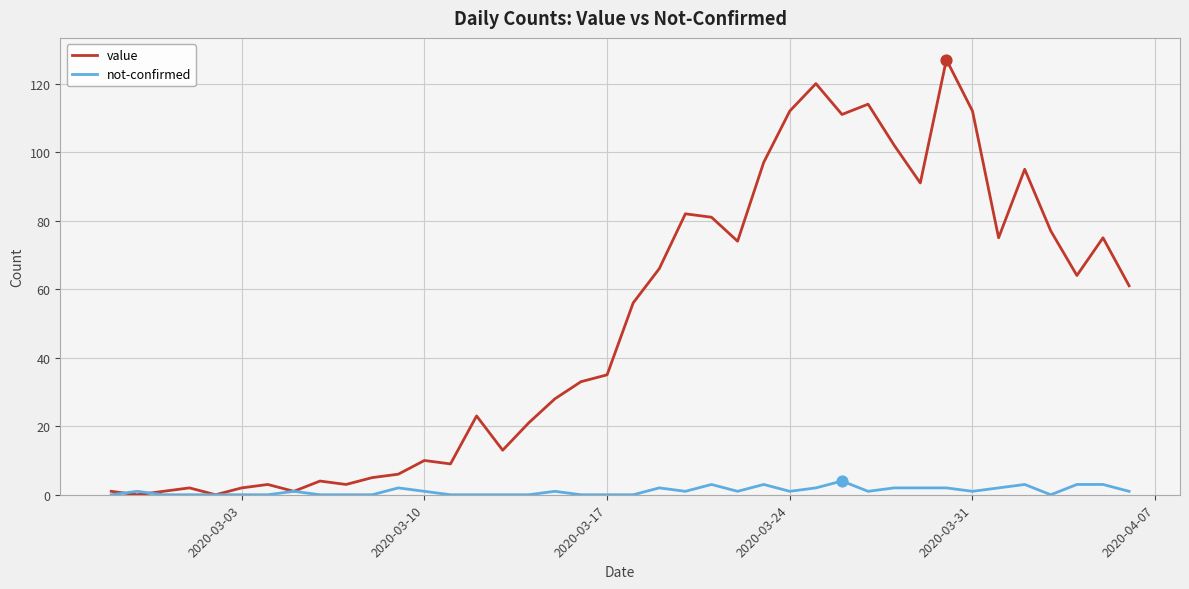

Which series has the largest total across all categories?

value